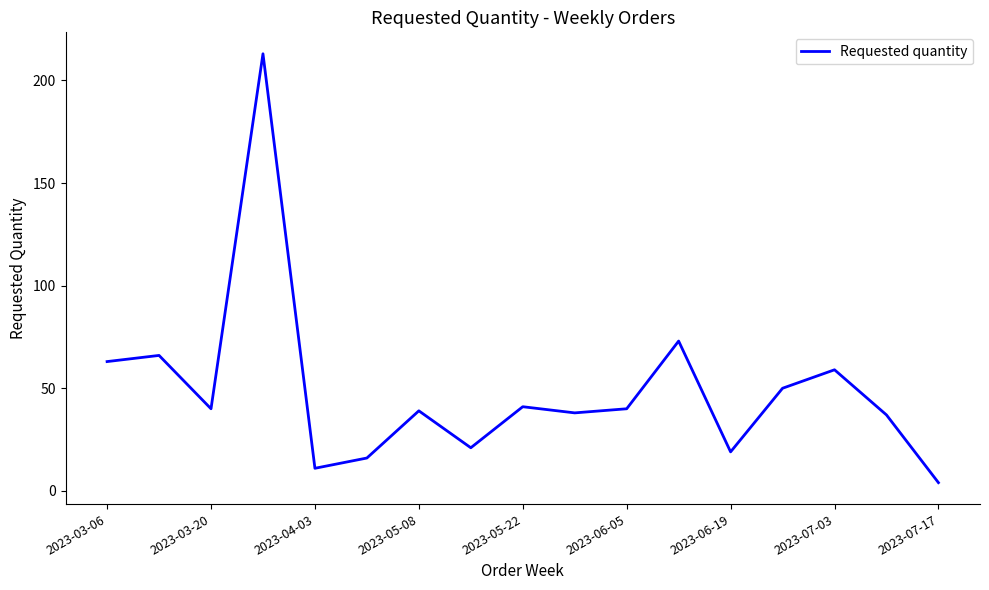

What is the maximum value shown in the chart?

213